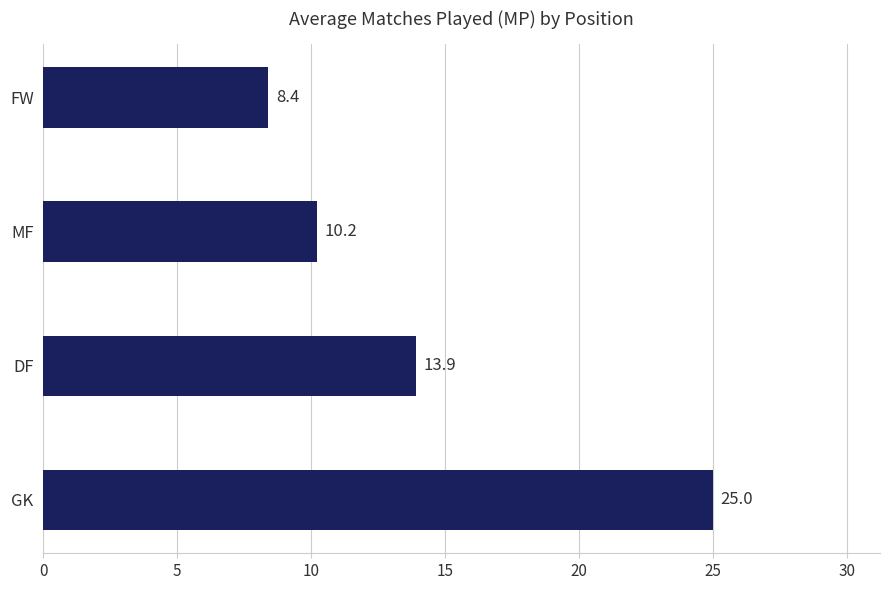

Does the chart contain stacked bars?

No